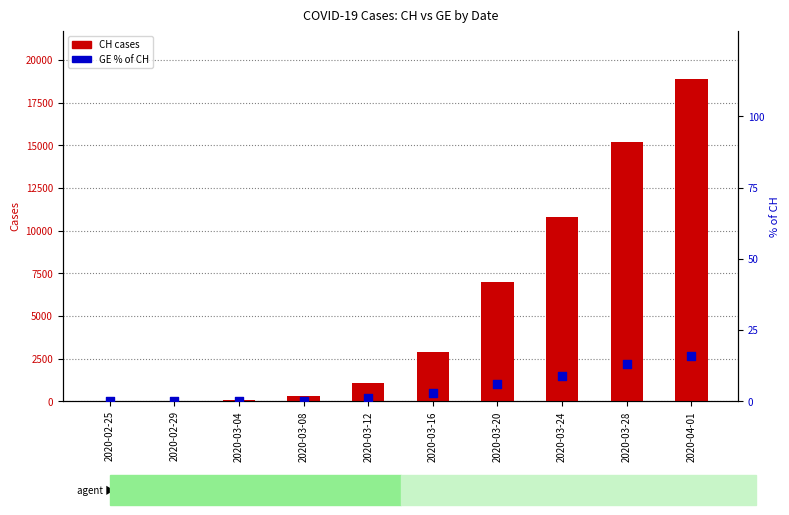

What are all the series names shown in the legend?

CH, GE (% of CH)